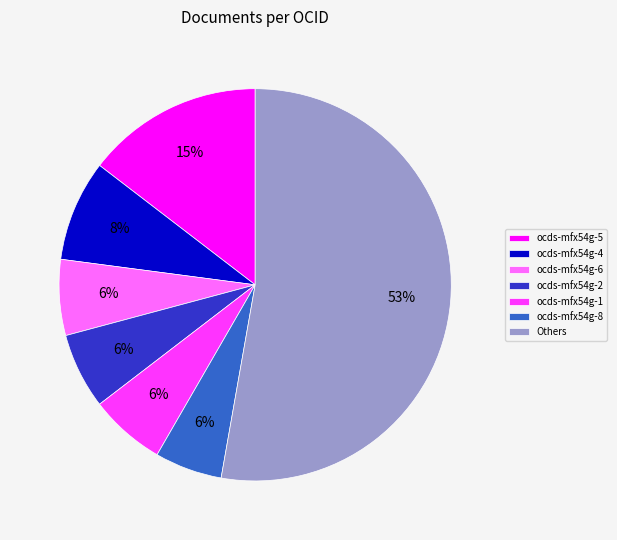

To the nearest percent, what percentage of the pie is ocds-mfx54g-8?

6%